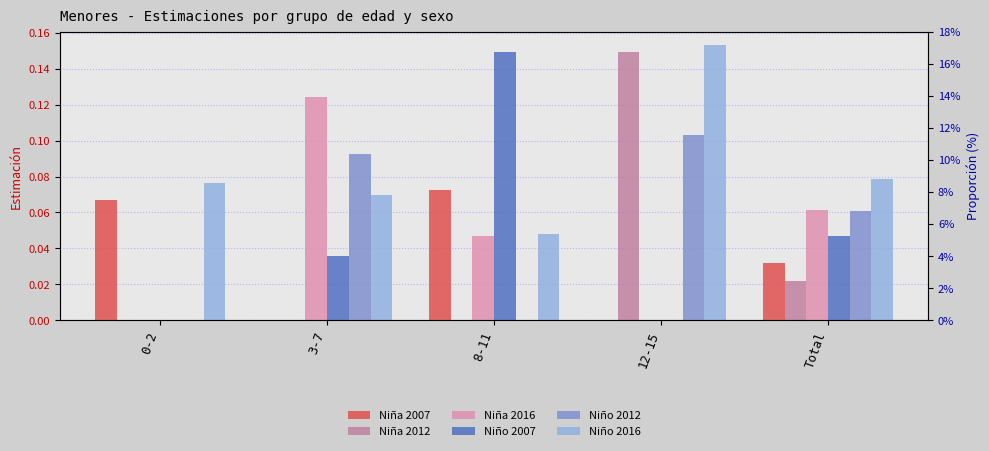

Reading left to right, extract all data points from this chart.

Niña 2007: 0.1	0.0	0.1	0.0	0.0
Niña 2012: 0.0	0.0	0.0	0.1	0.0
Niña 2016: 0.0	0.1	0.0	0.0	0.1
Niño 2007: 0.0	0.0	0.1	0.0	0.0
Niño 2012: 0.0	0.1	0.0	0.1	0.1
Niño 2016: 0.1	0.1	0.0	0.2	0.1